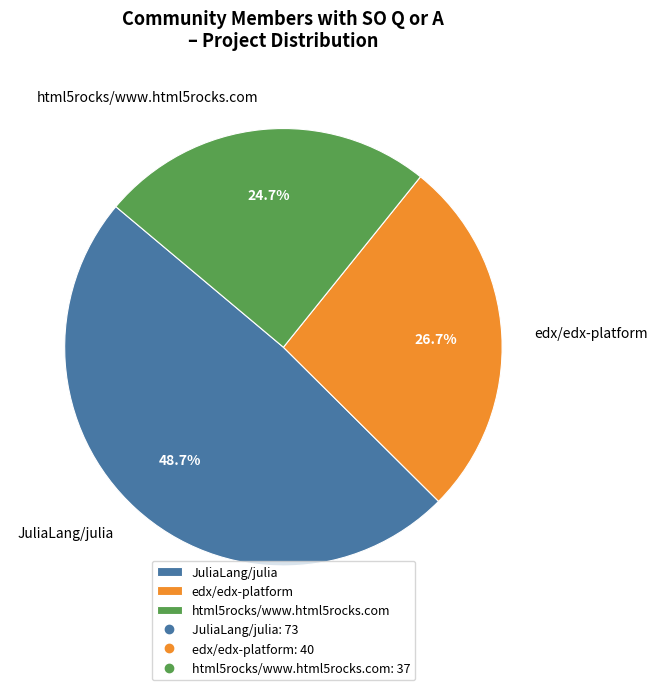

What percentage is NOT represented by JuliaLang/julia?

51.3%